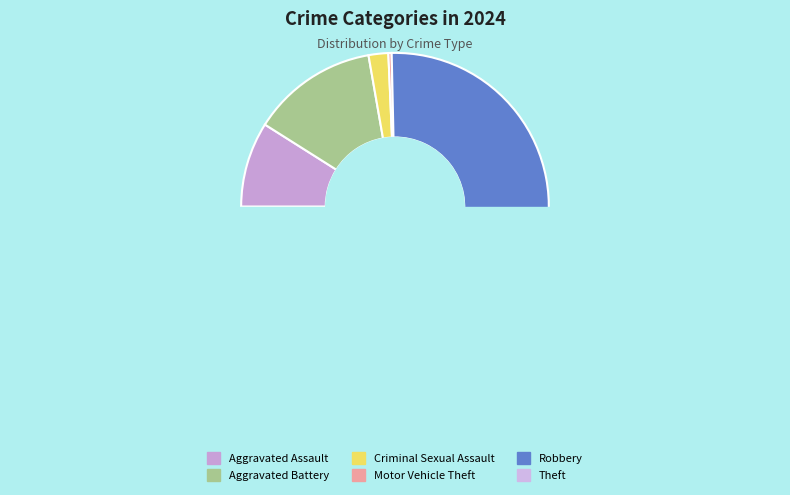

Which has a higher value, Aggravated Assault or Robbery?

Robbery